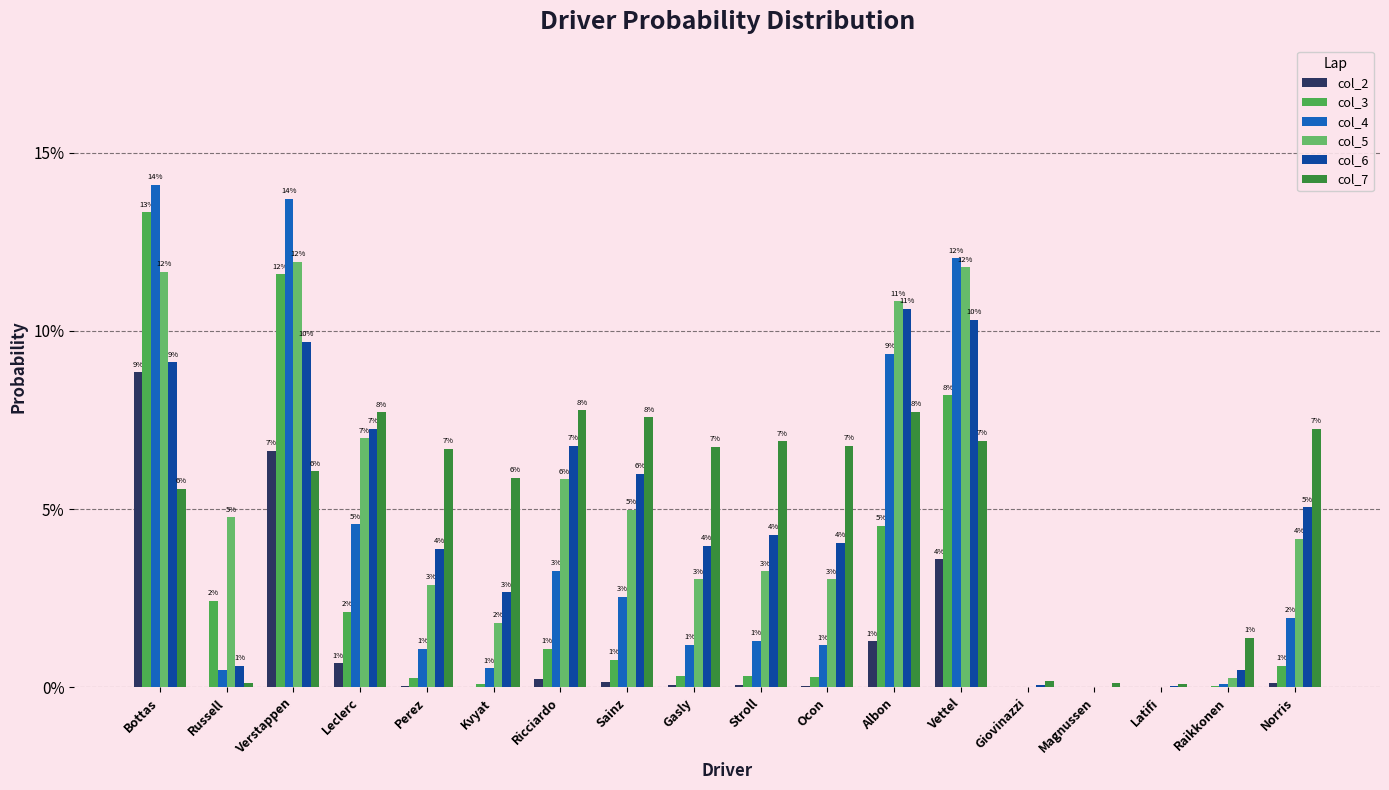

Which series has the largest range (max minus min)?

col_4